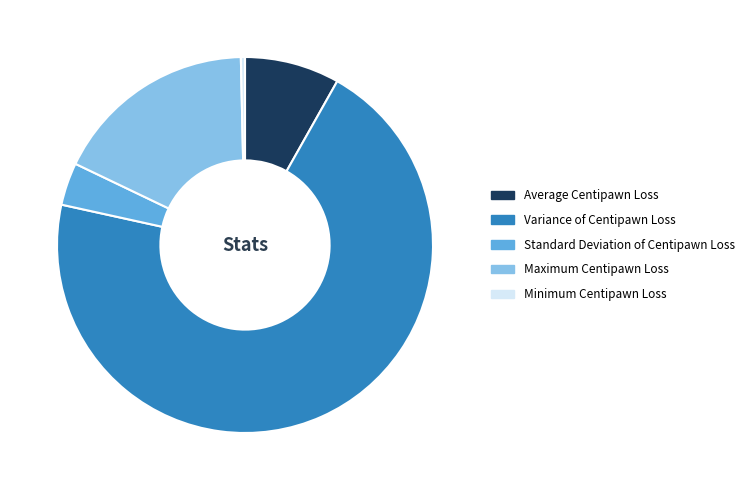

Which category accounts for the majority?

Variance of Centipawn Loss